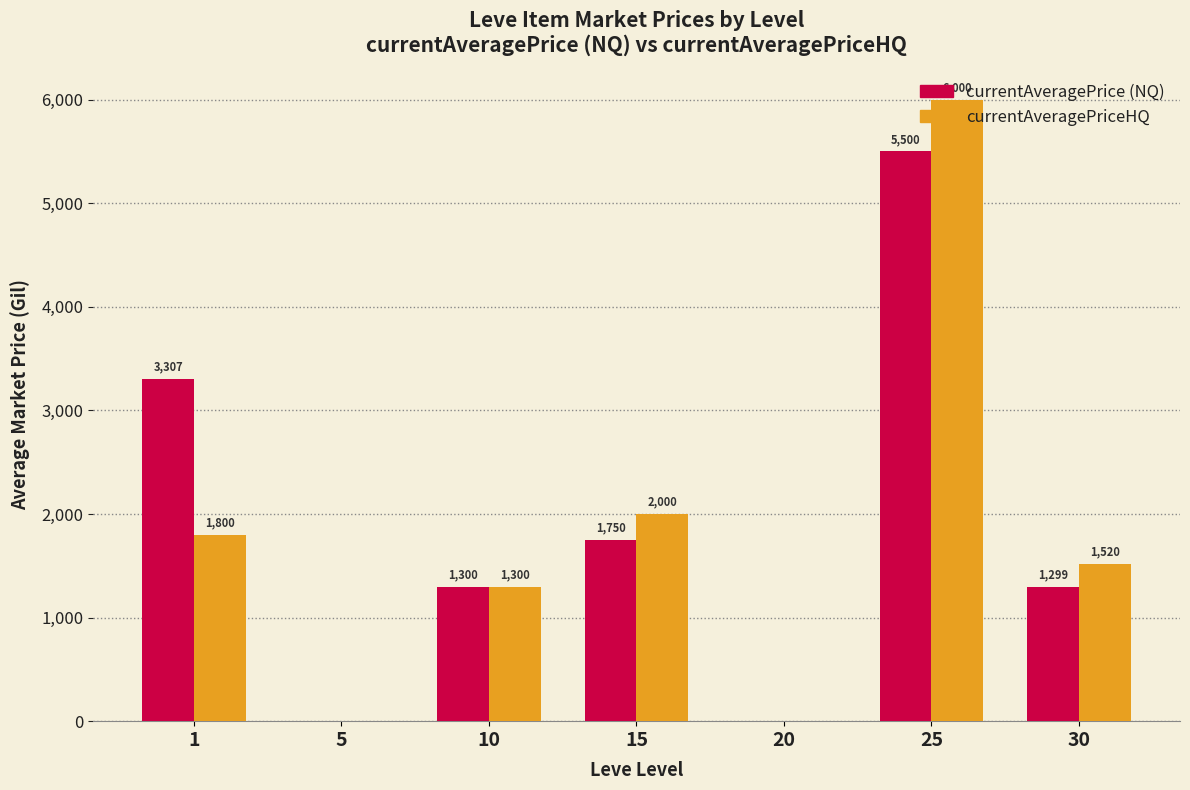

At which category is the sum across all series the highest?

25